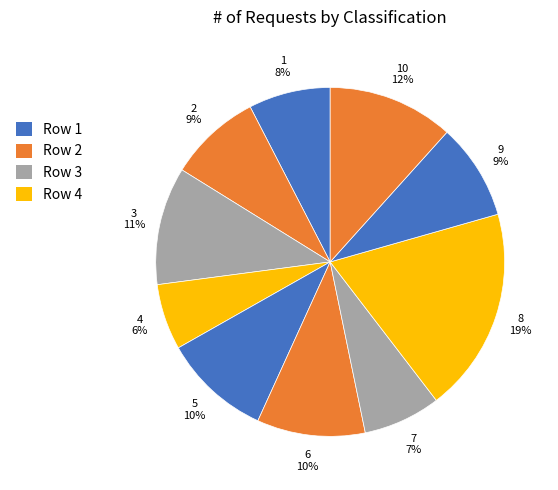

Does any single category account for the majority?

No